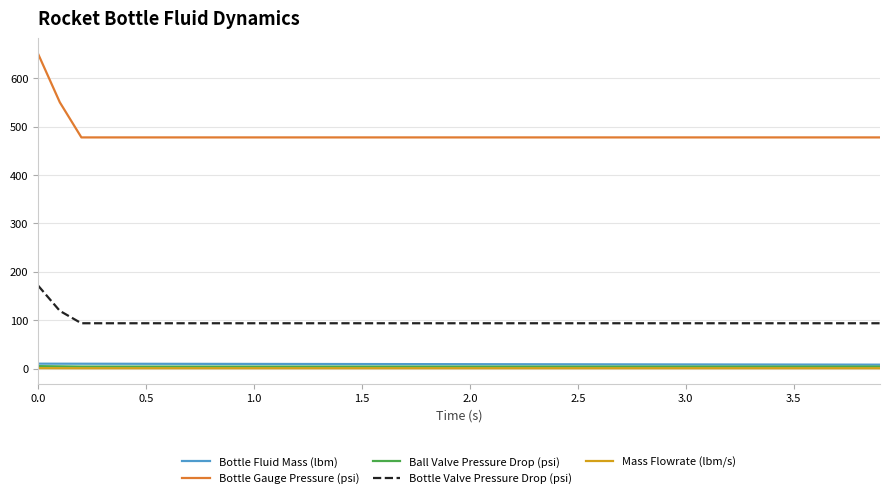

What is the maximum value shown in the chart?

650.0